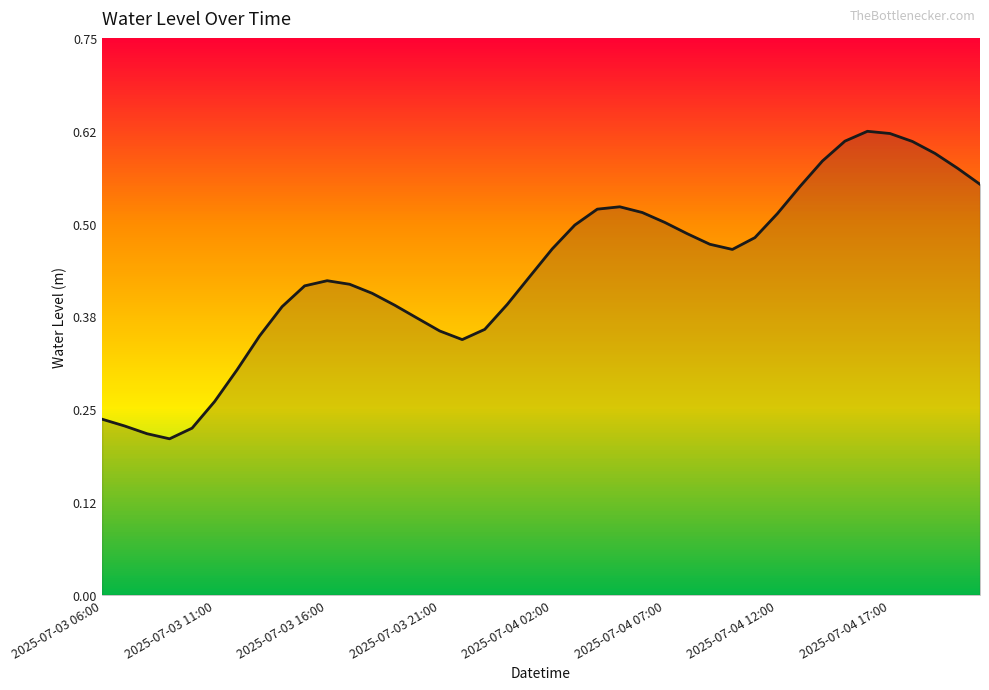

Is it true that the value at 2025-07-03 06:00 is 0.4?

False